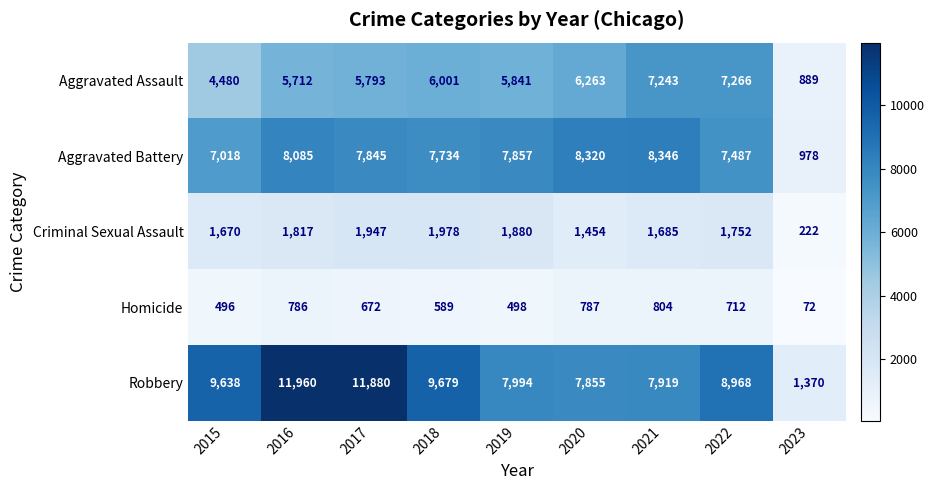

At which label does Aggravated Assault first exceed 5841?

2018